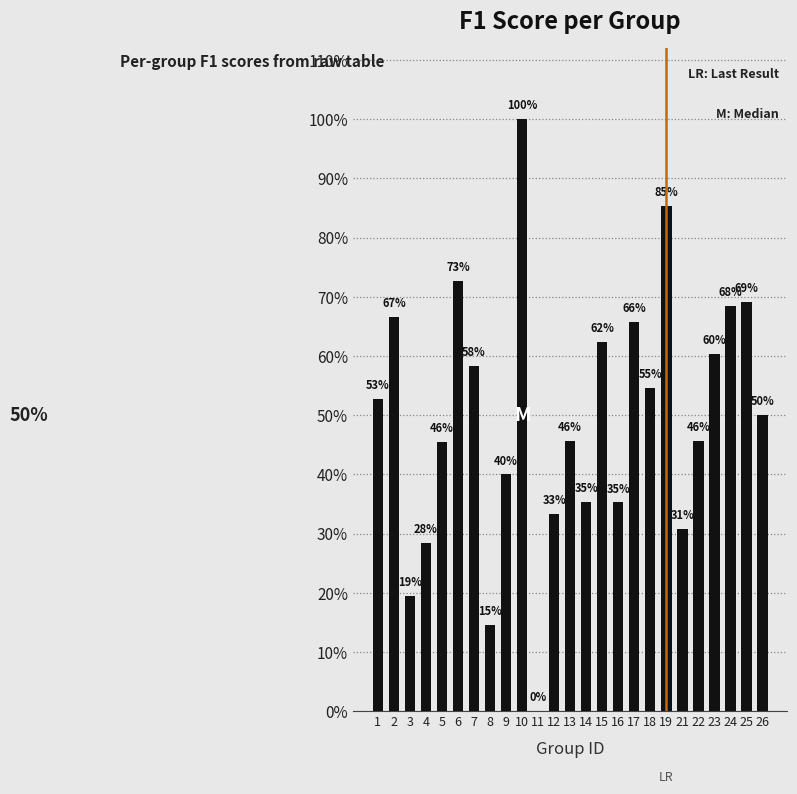

Count the number of data series in this chart.

1